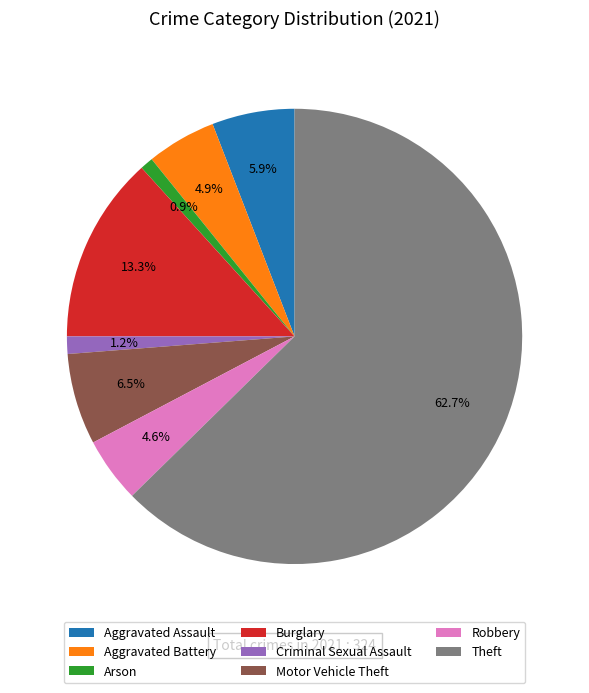

To the nearest percent, what percentage of the pie is Theft?

63%